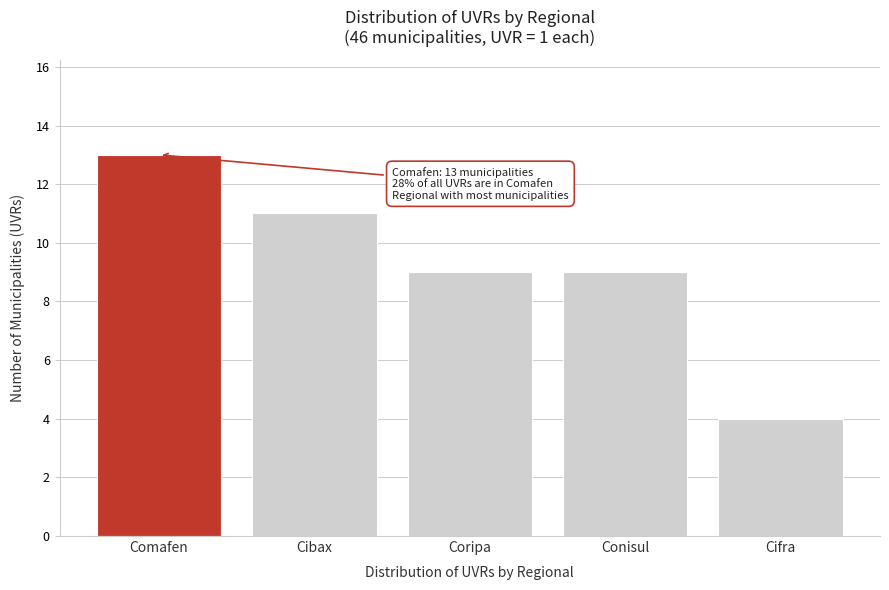

Reading left to right, transcribe all the data shown in this chart.

Comafen=13	Cibax=11	Coripa=9	Conisul=9	Cifra=4